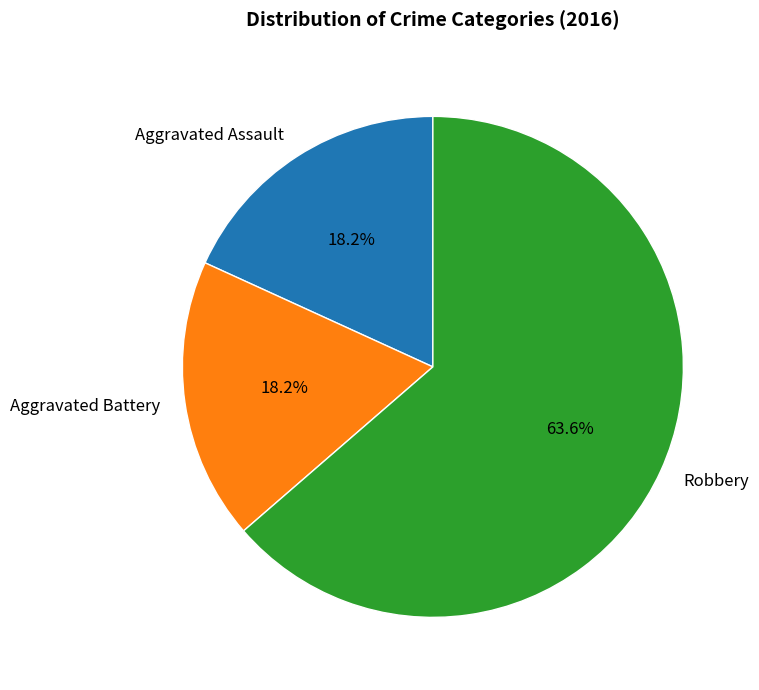

How many slices are in this pie chart?

3